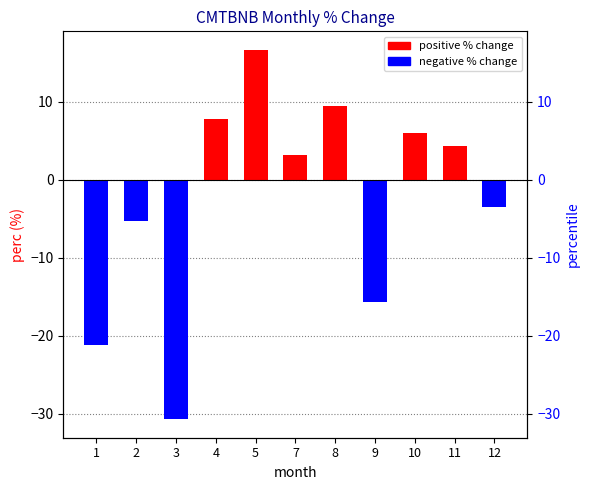

How many categories are shown in the chart?

11